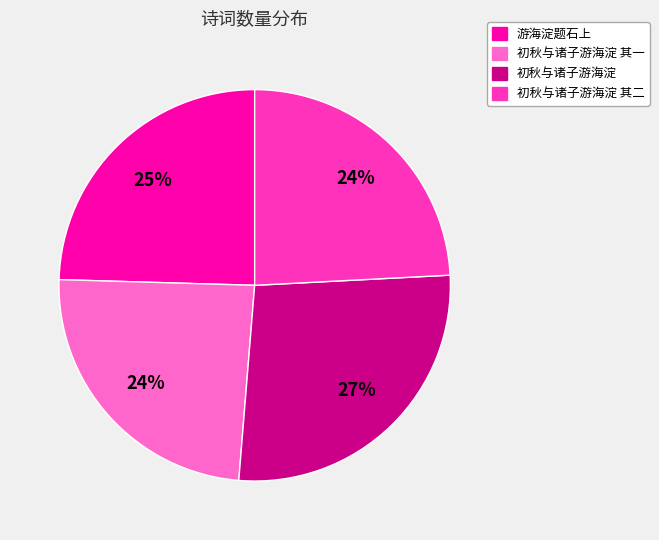

Is there any slice that represents more than half of the pie?

No